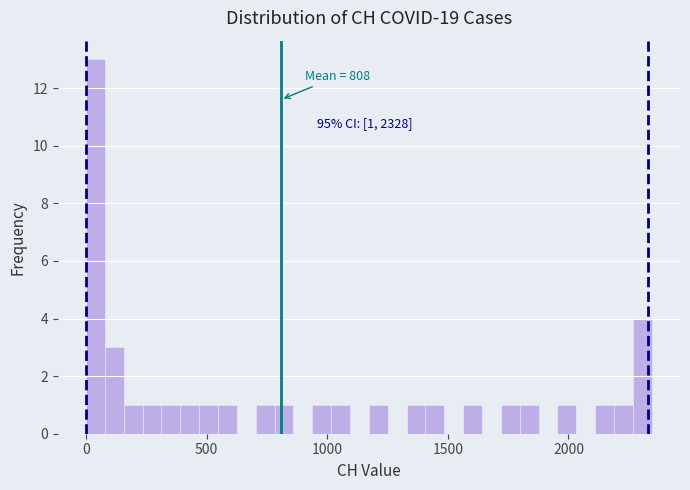

Read against the x-axis, roughly where is the centre of the tallest bar?

50